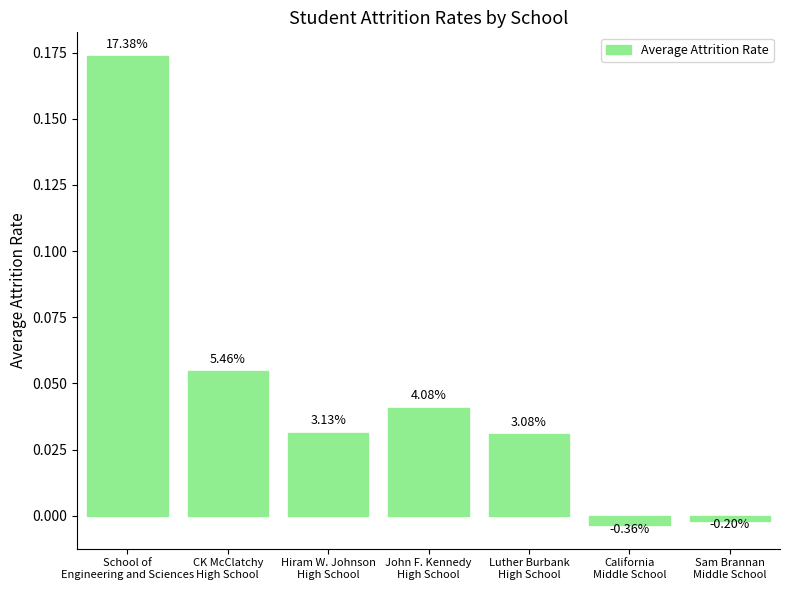

How many bars are there in total?

7